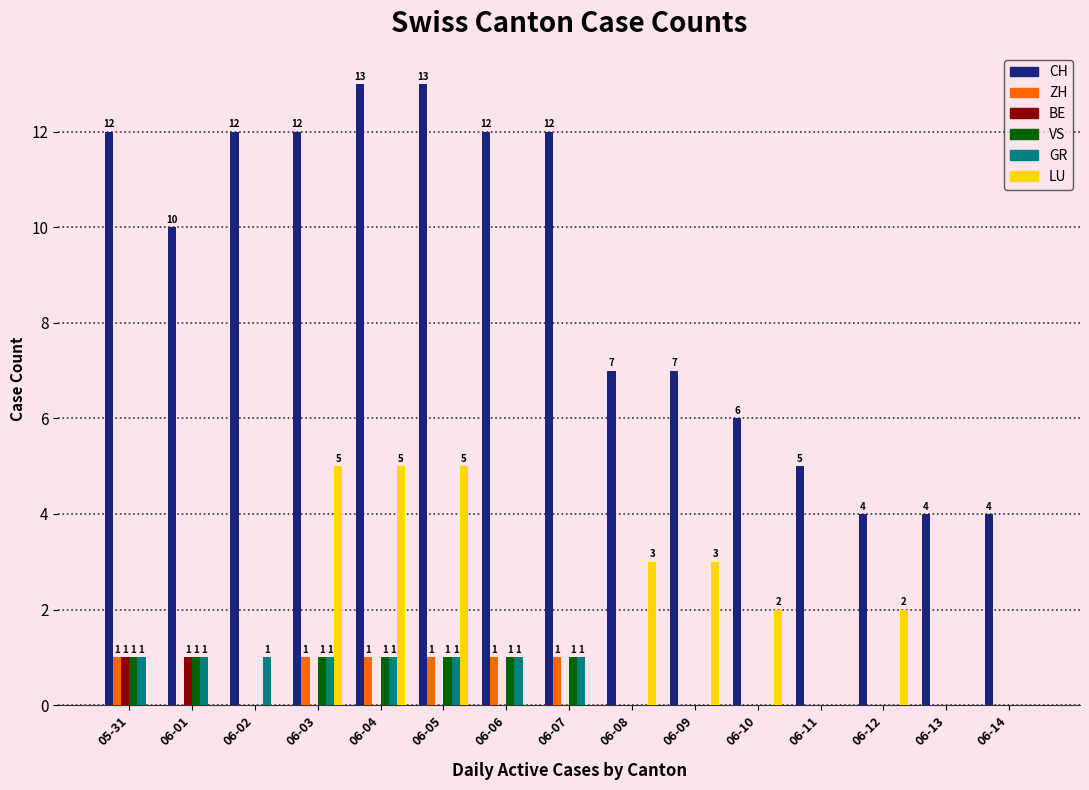

What is the greatest value displayed?

13